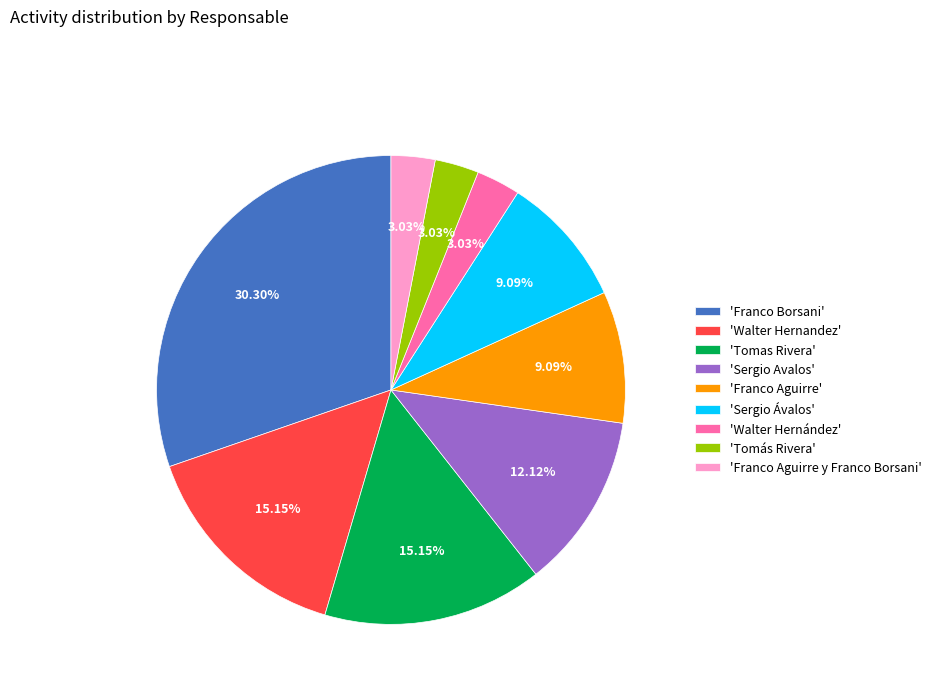

What is the largest slice in the pie chart?

'Franco Borsani'